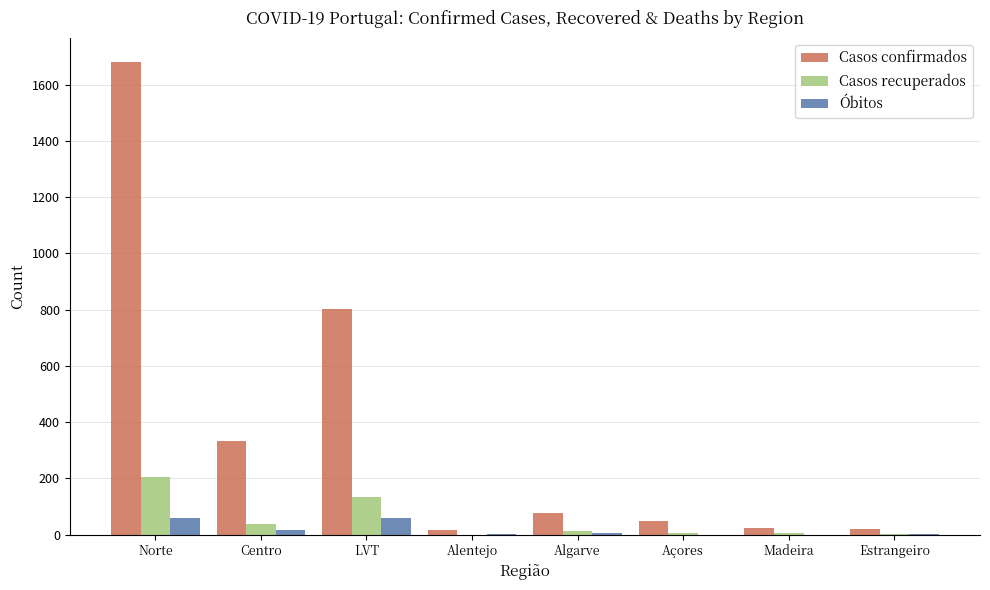

Where is Casos recuperados nearest to the value 102?

LVT